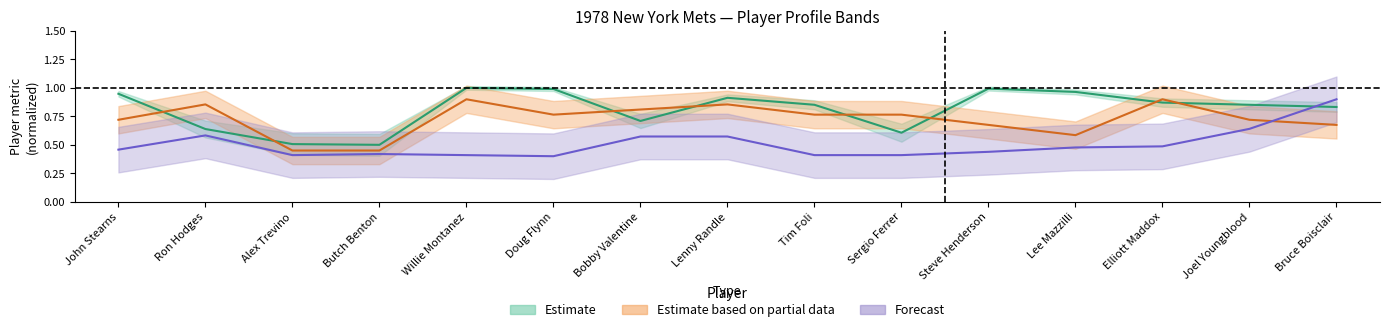

What is the difference between the highest and lowest values at Joel Youngblood?

0.2